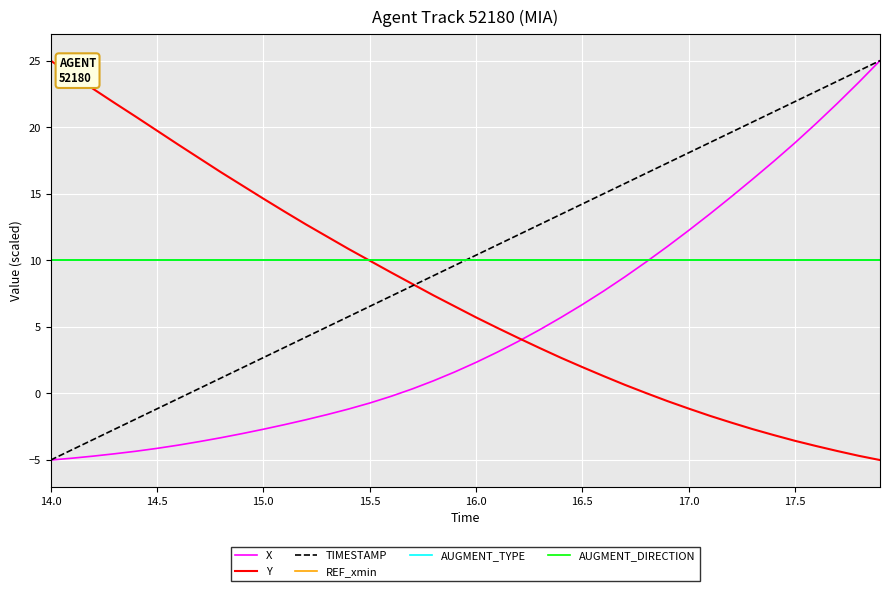

True or false: REF_xmin and AUGMENT_TYPE intersect in this chart.

False